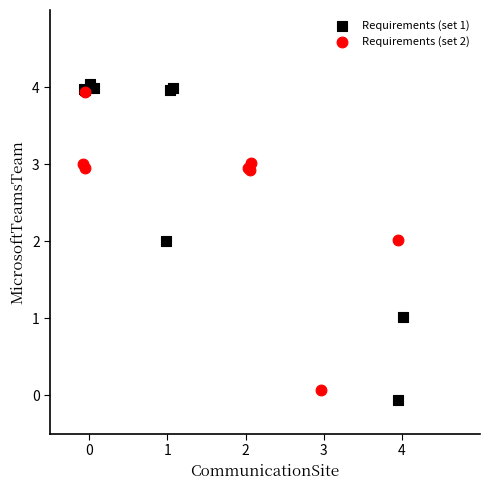

What are all the series names shown in the legend?

Requirements (set 1), Requirements (set 2)